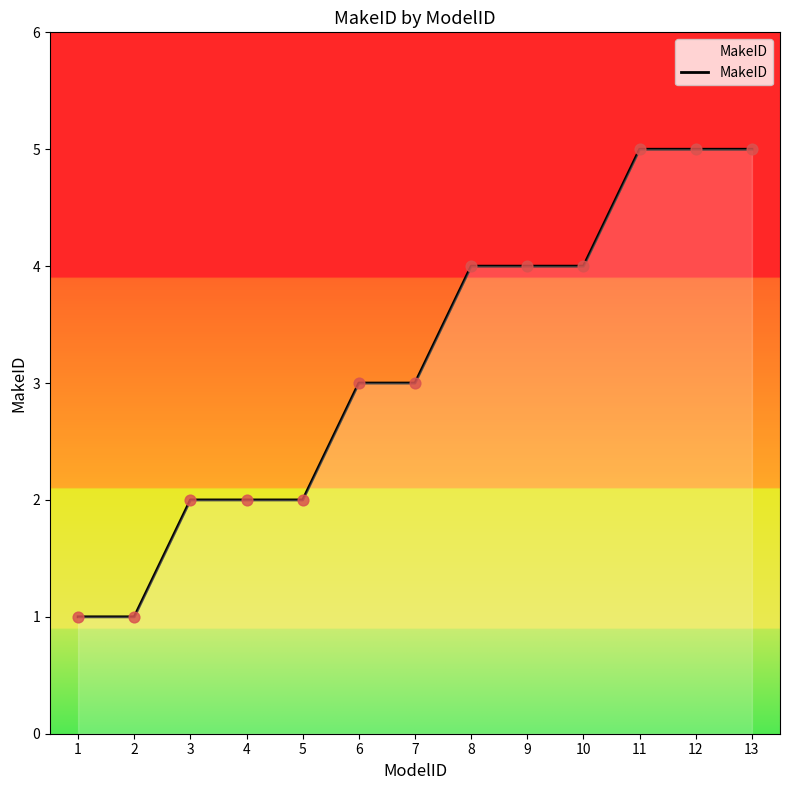

Approximately how many times larger is the value at 8 compared to 9?

1.0